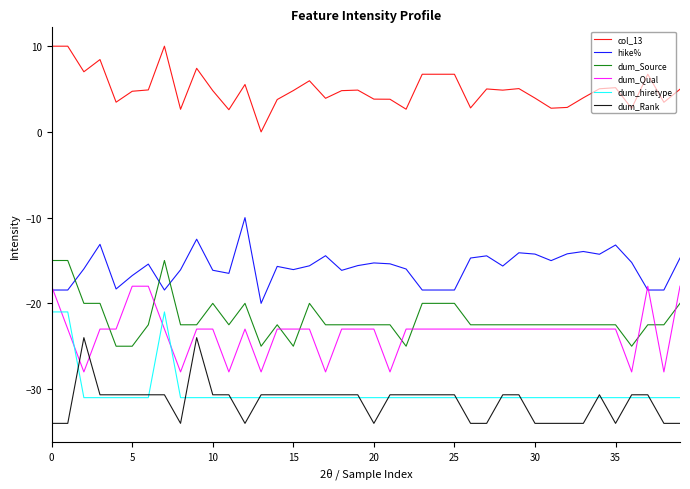

Which series ends up on top after the final intersection of dum_Qual and dum_hiretype?

dum_Qual